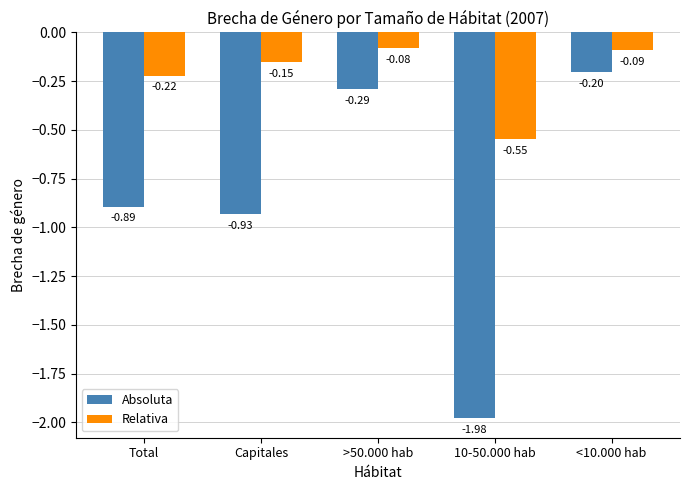

List the series in order of their peak value, lowest first.

Absoluta, Relativa